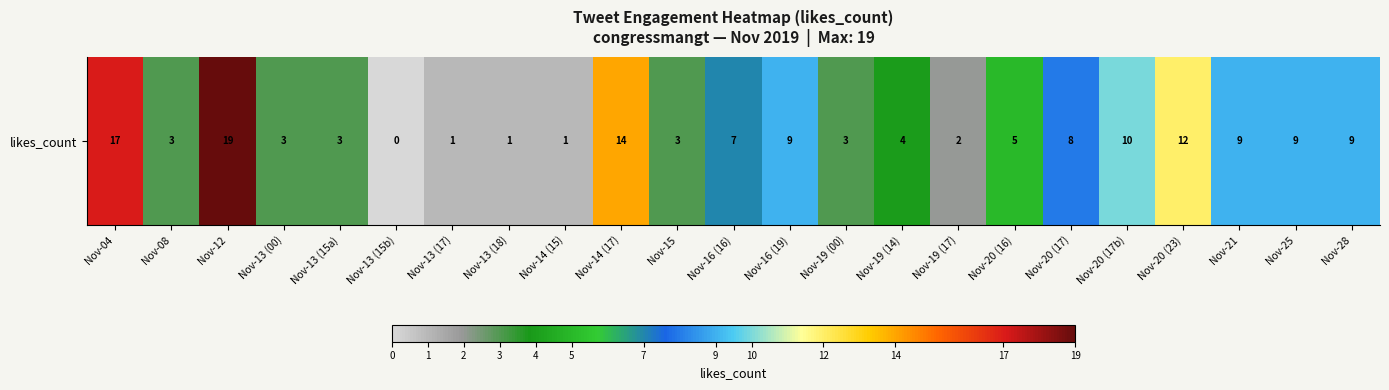

Reading left to right, extract all data points from this chart.

17	3	19	3	3	0	1	1	1	14	3	7	9	3	4	2	5	8	10	12	9	9	9